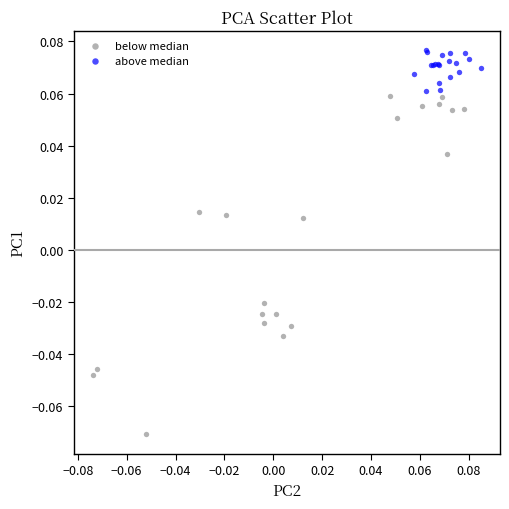

Which series reaches the maximum Y coordinate?

above median